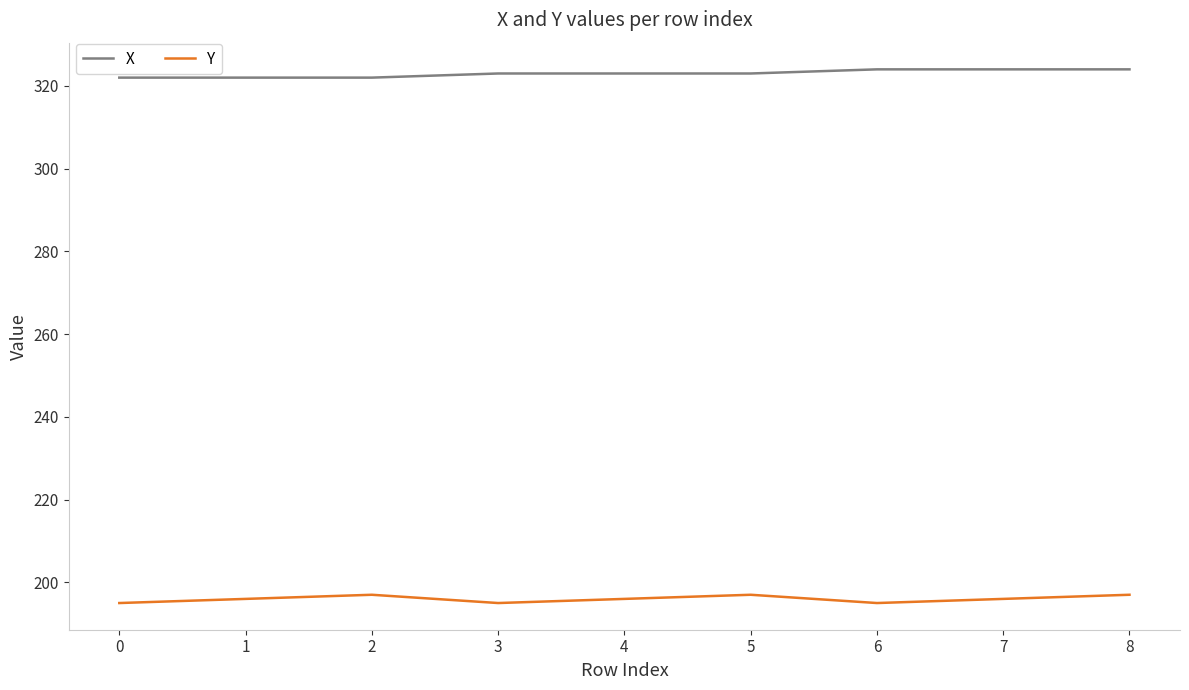

Which series has the largest total across all categories?

X